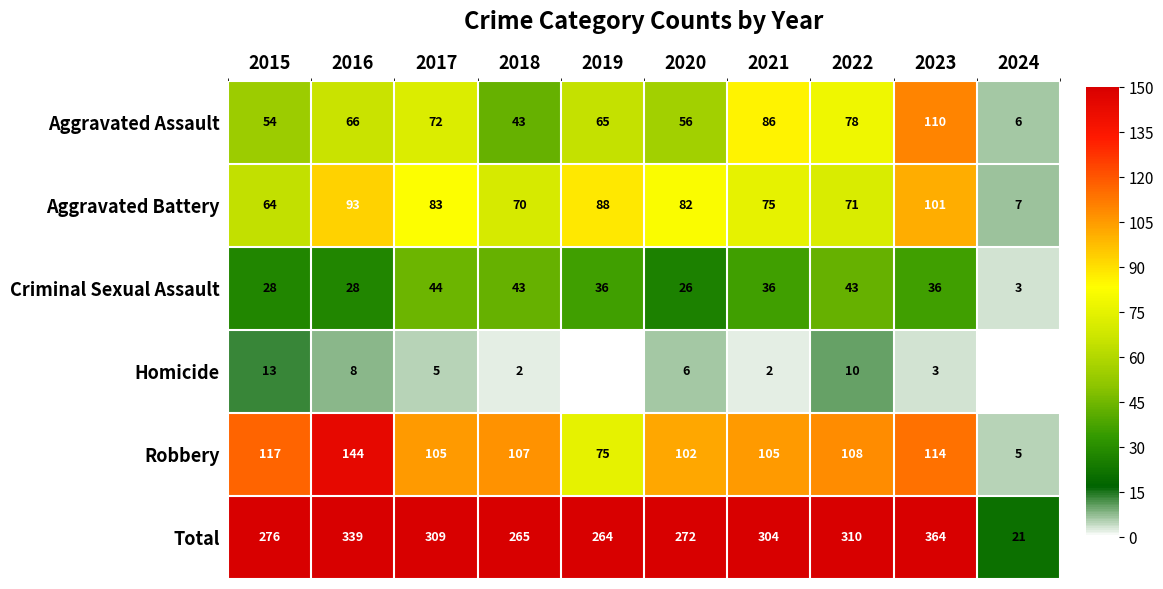

At 2020, list the series in order from smallest to largest.

Homicide, Criminal Sexual Assault, Aggravated Assault, Aggravated Battery, Robbery, Total